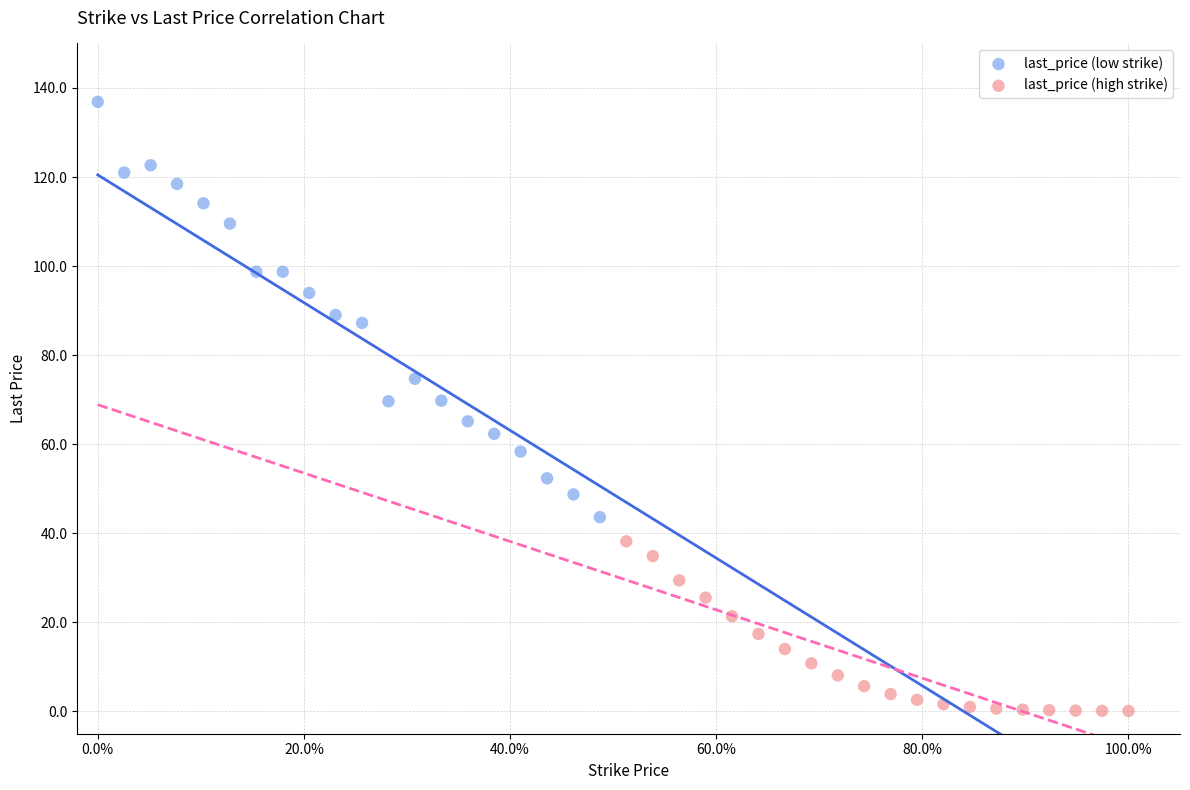

Which series has the widest spread of Y values?

last_price (low strike)